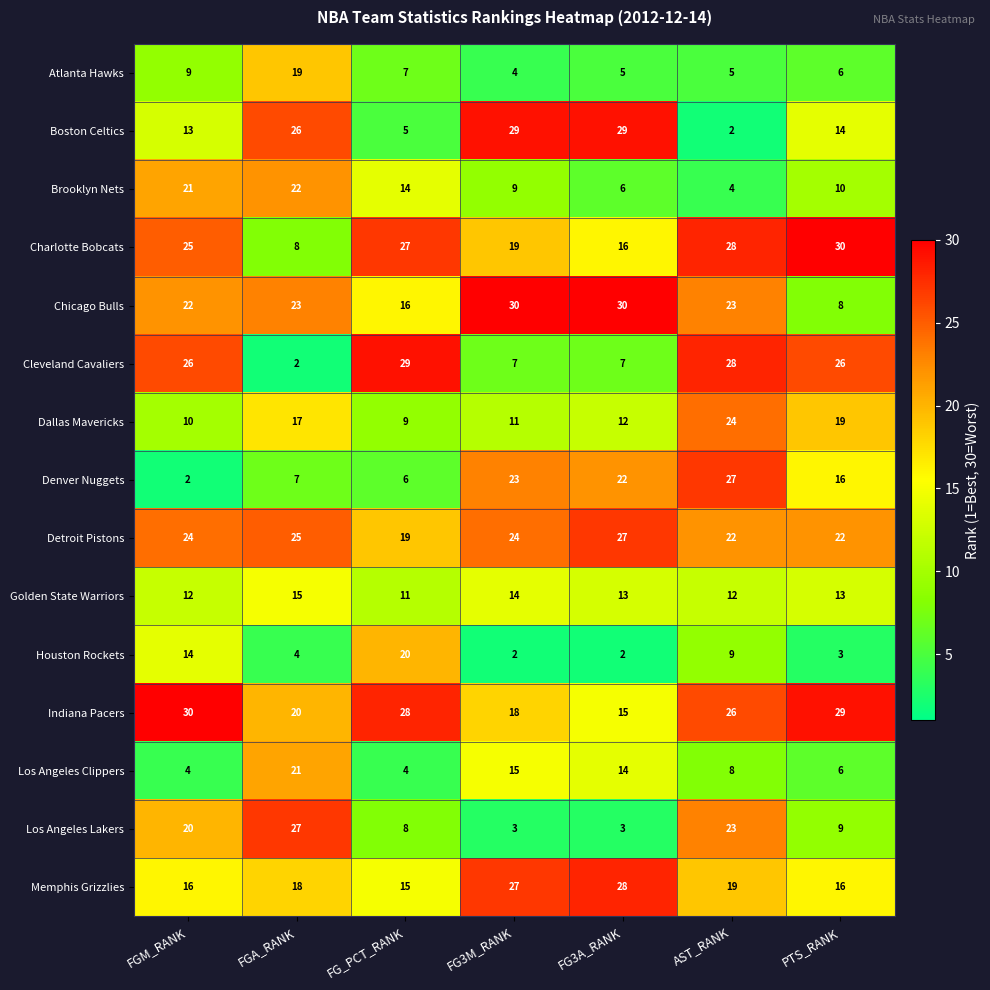

At which label does Boston Celtics first exceed 14?

FGA_RANK